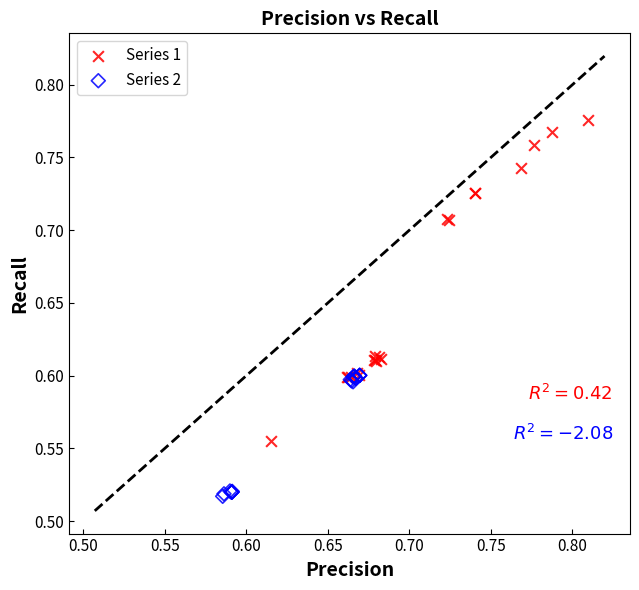

Which series reaches the maximum Y coordinate?

Series 1